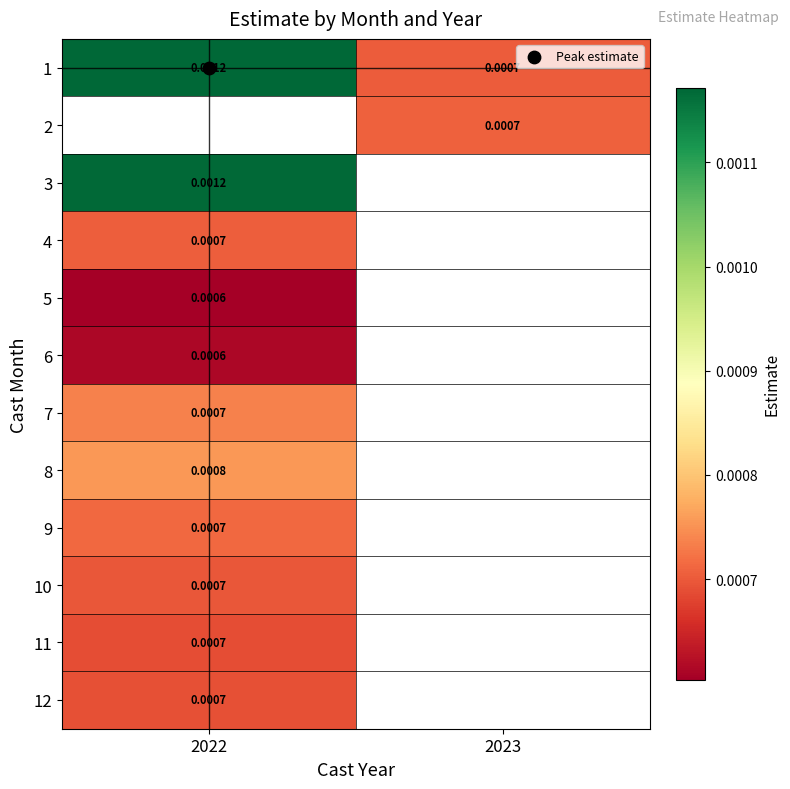

The 7 series shows 0.0 at 2022. True or false?

False